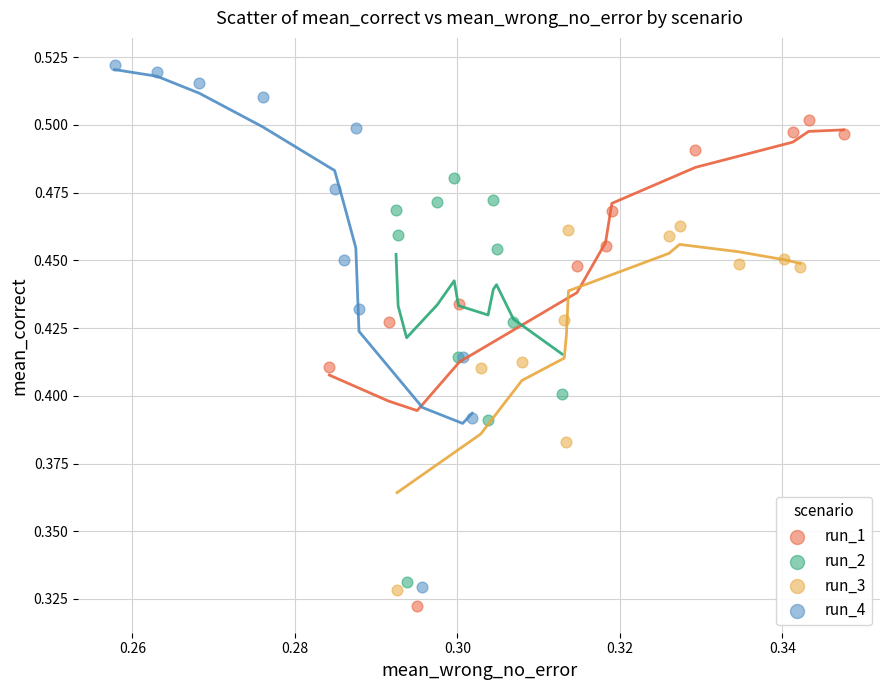

What are all the series names shown in the legend?

run_1, run_2, run_3, run_4